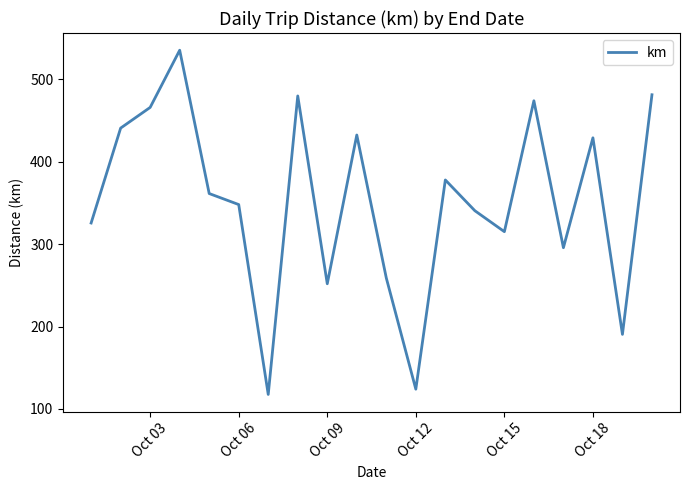

How many lines are shown in the chart?

1